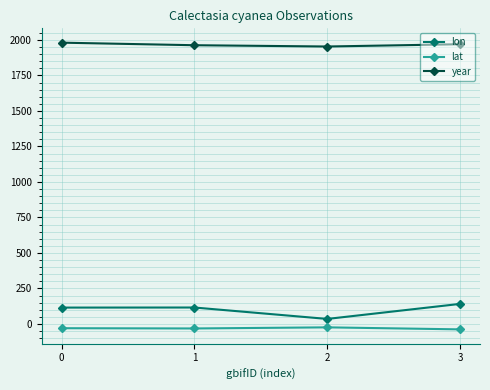

Which series changed the most between 2 and 3?

lon